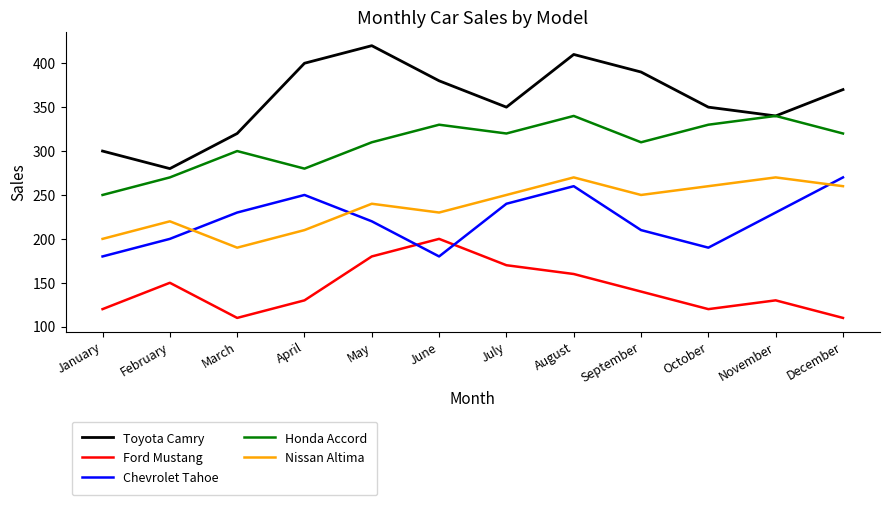

True or false: Nissan Altima and Ford Mustang cross at least once.

False